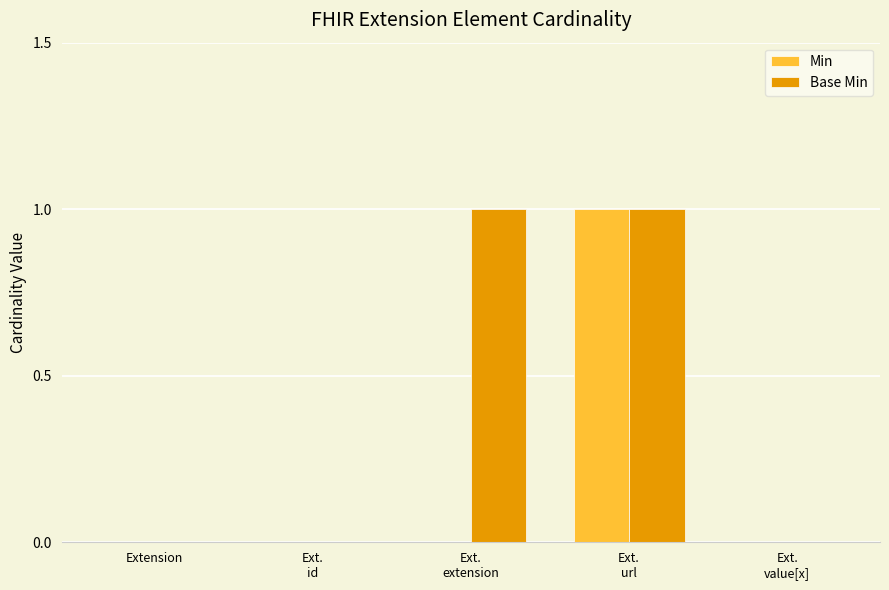

Which series has the largest total across all categories?

Base Min